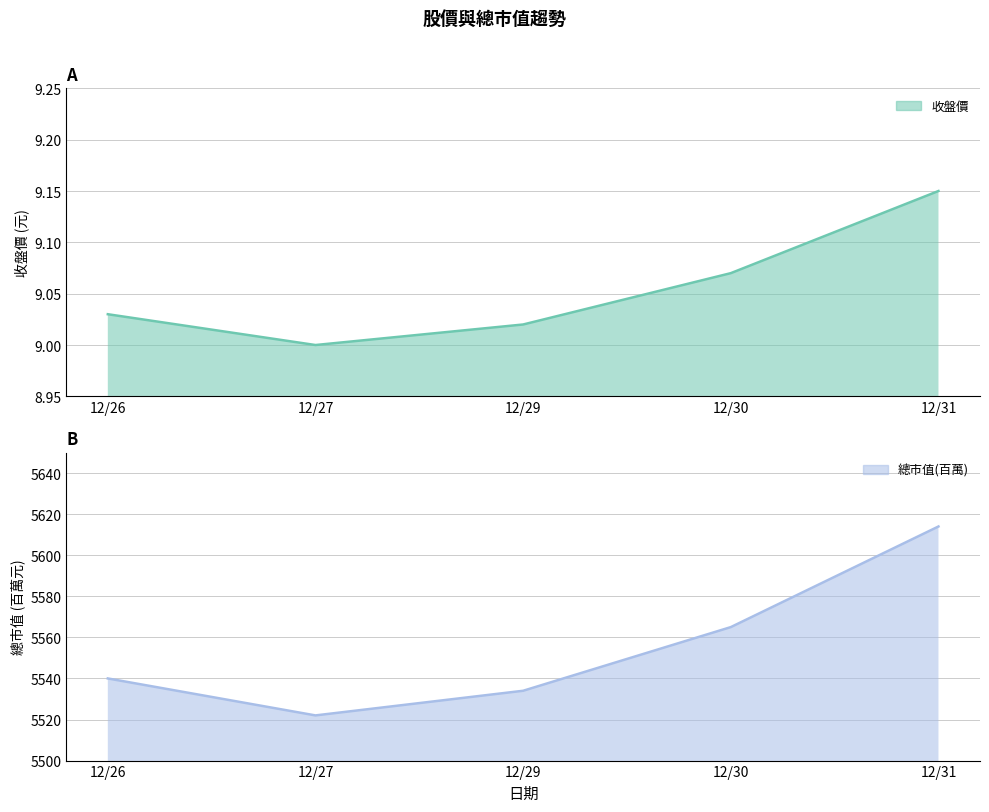

True or false: 總市值(百萬) and 收盤價 cross at least once.

False